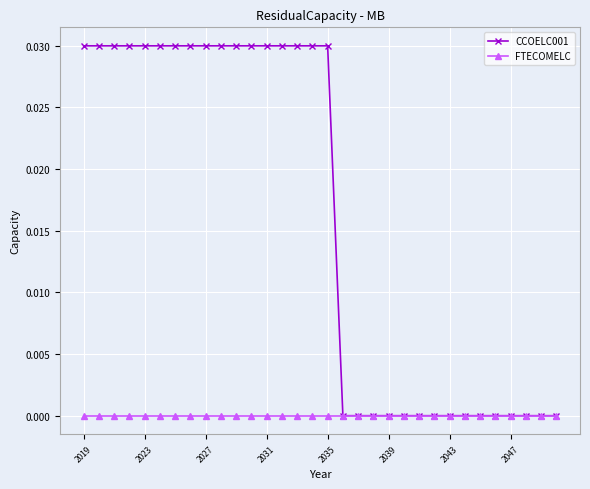

What are all the series names shown in the legend?

CCOELC001, FTECOMELC